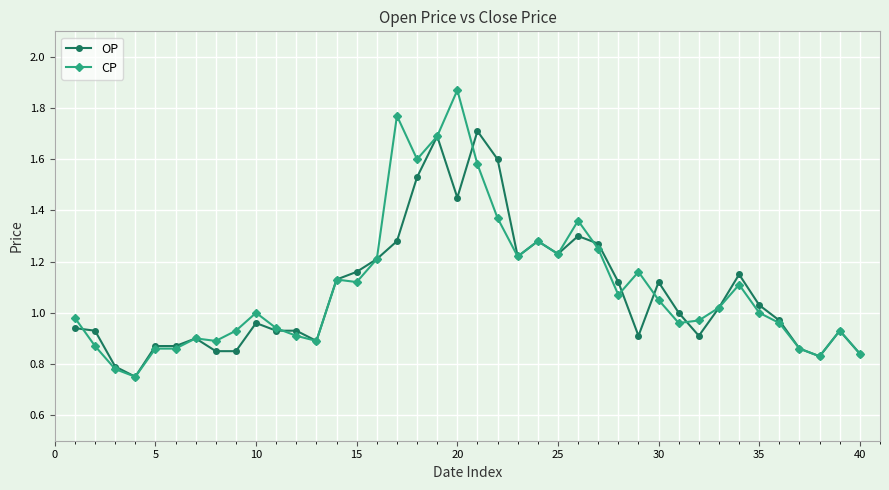

List the series in order of their peak value, highest first.

CP, OP